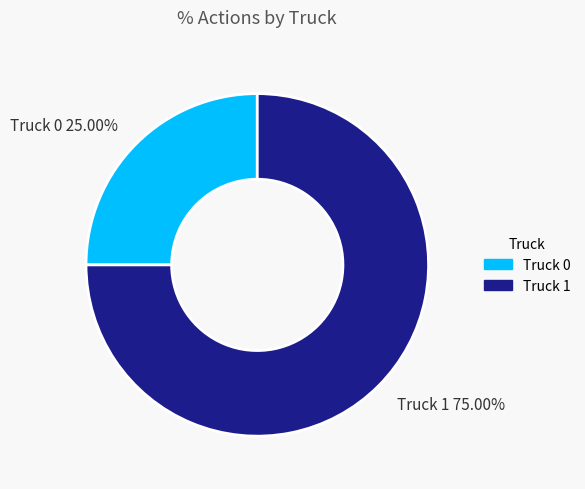

Between Truck 1 and Truck 0, which is larger?

Truck 1